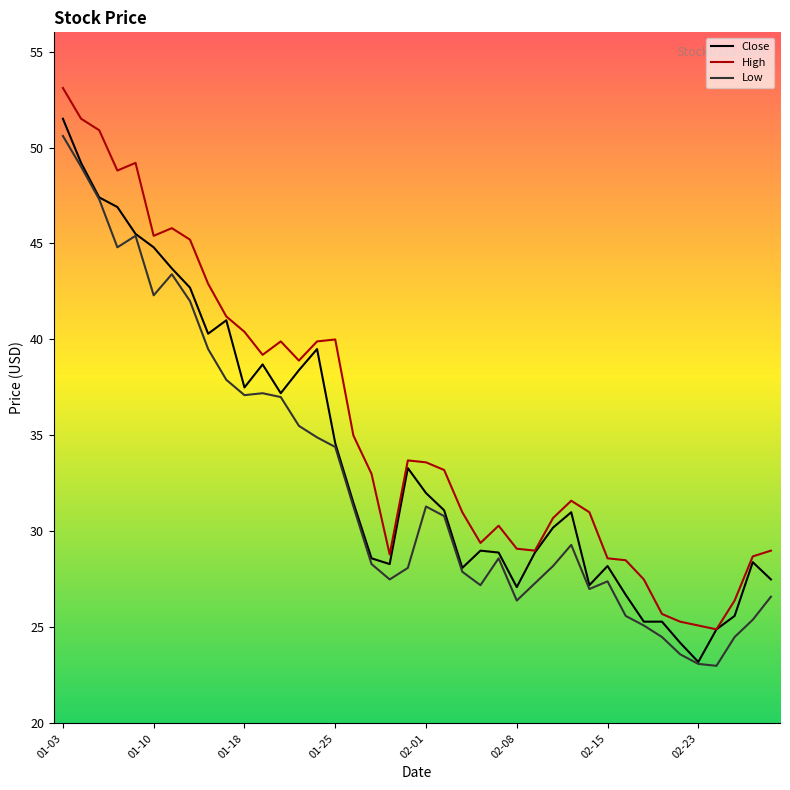

True or false: Low and High intersect in this chart.

False